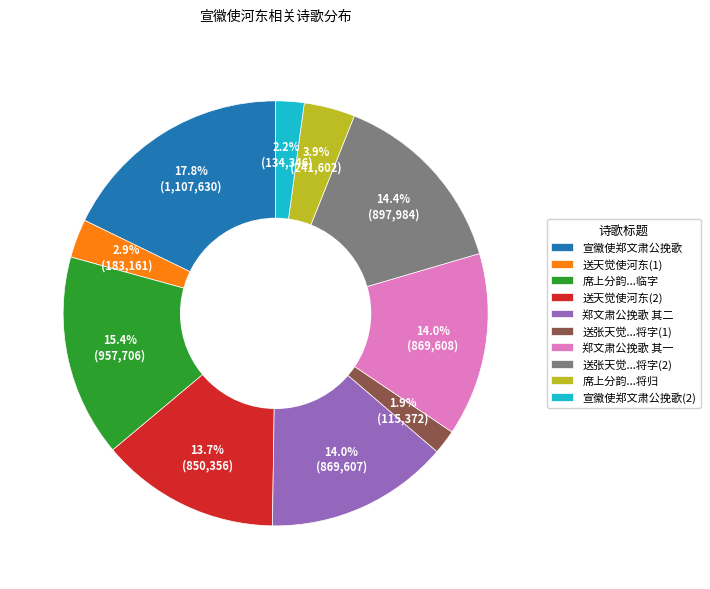

How much of the chart is everything except 郑文肃公挽歌 其一?

86.0%